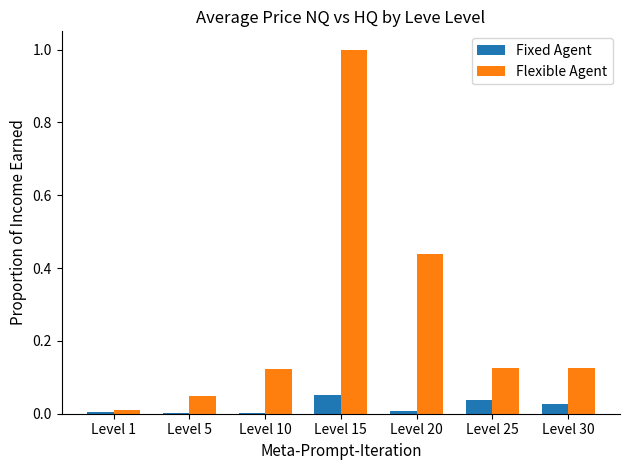

Between Level 1 and Level 15, which series saw the biggest shift?

Flexible Agent